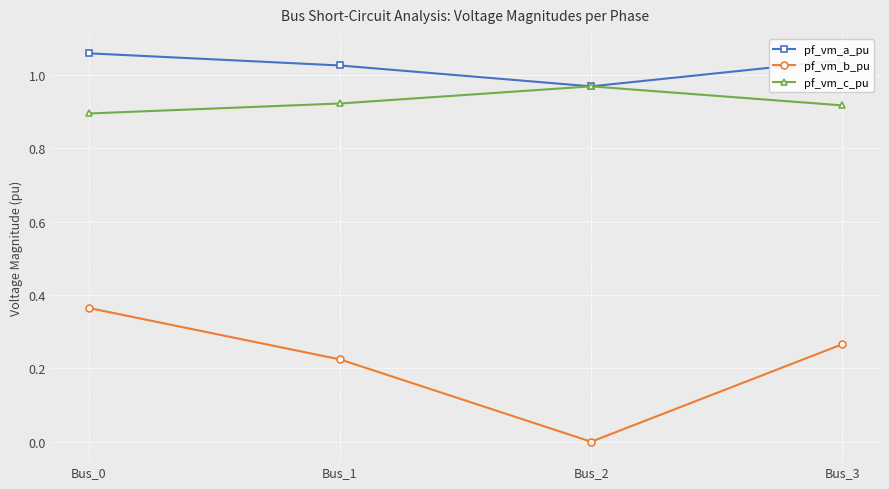

How many lines are shown in the chart?

3